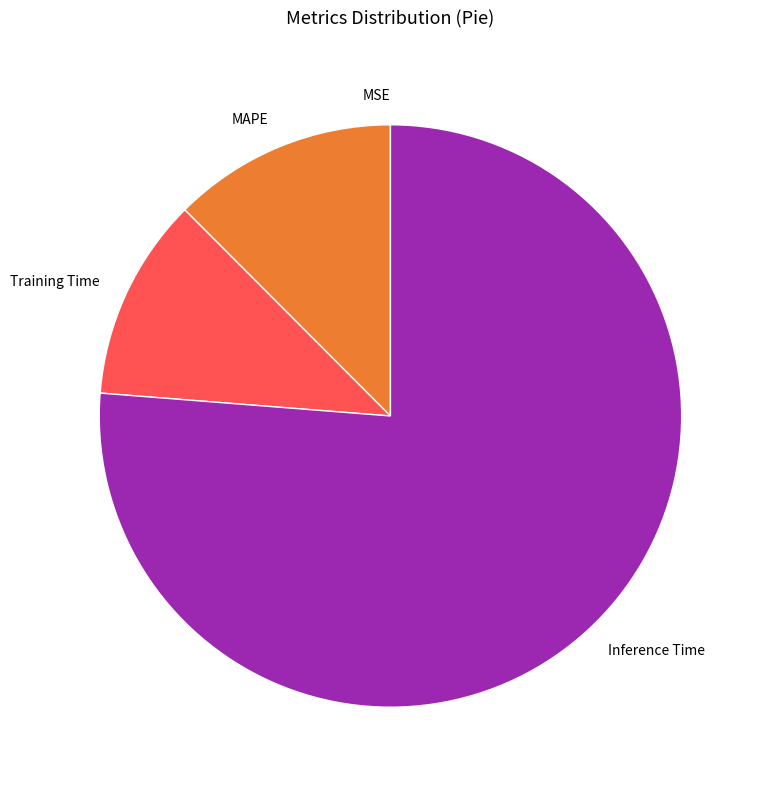

Which category accounts for the majority?

Inference Time